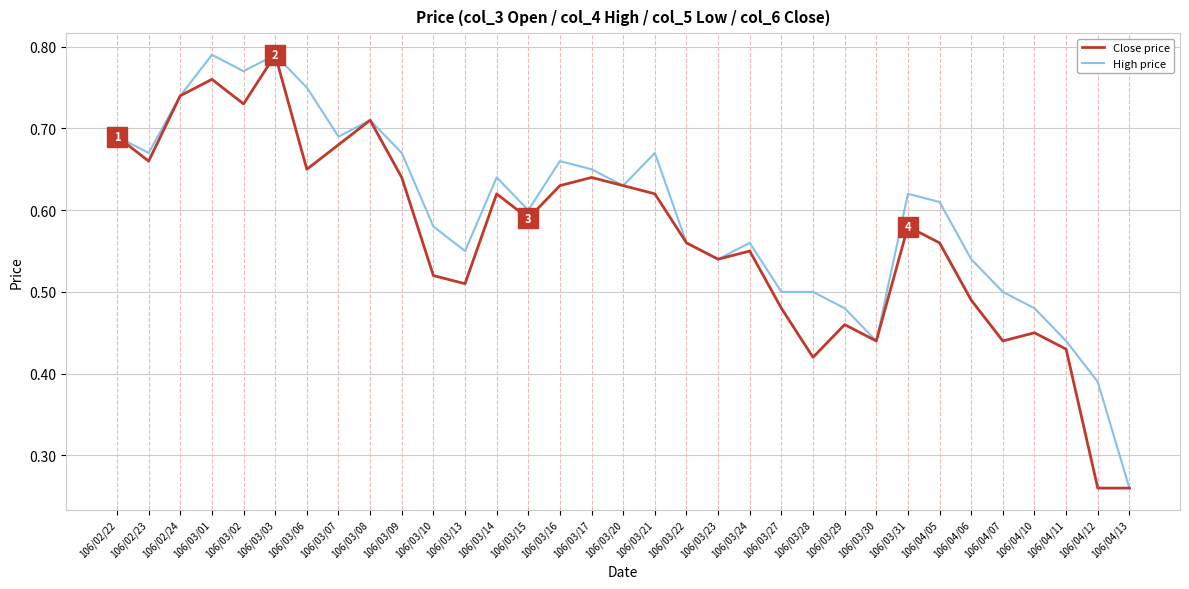

Which category has the highest value in the Close price series?

106/03/03